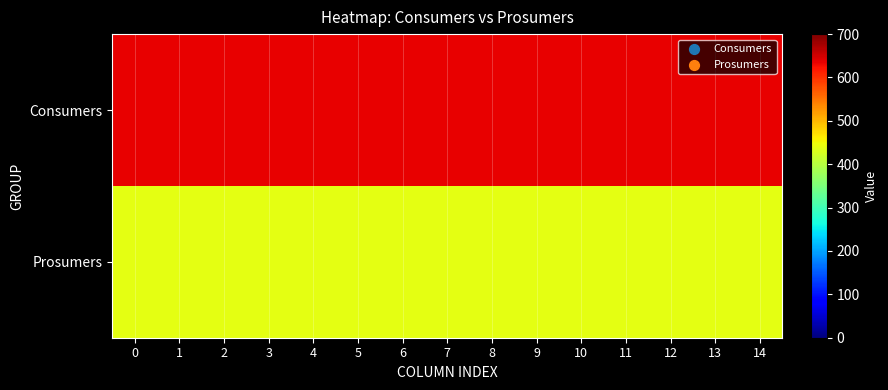

Which series has the largest total across all categories?

Consumers